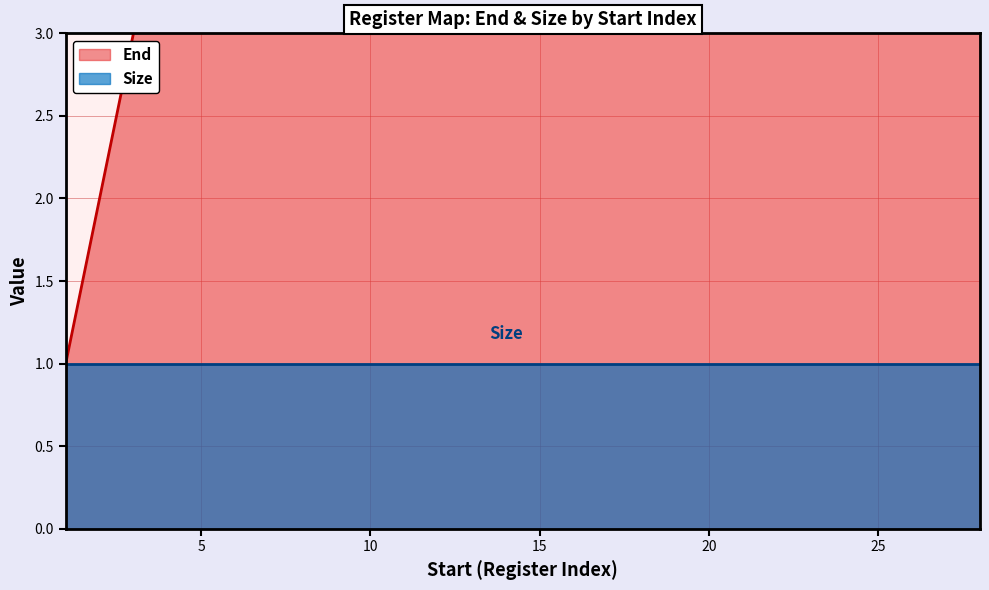

What is the value of the 8th point from the left?

8